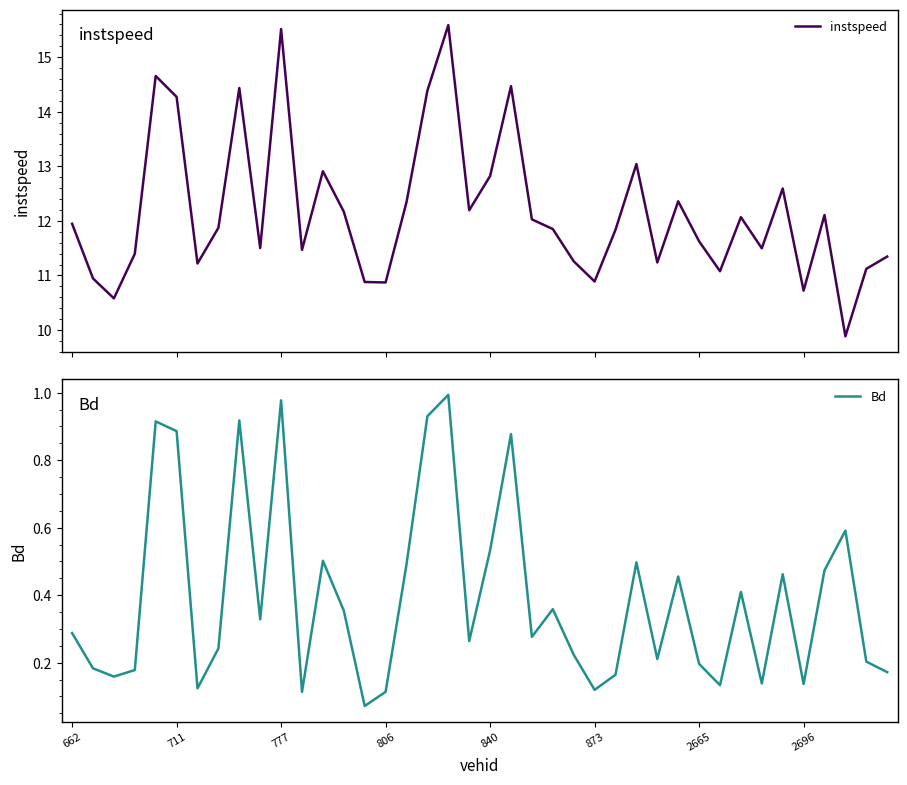

True or false: Bd and instspeed intersect in this chart.

False